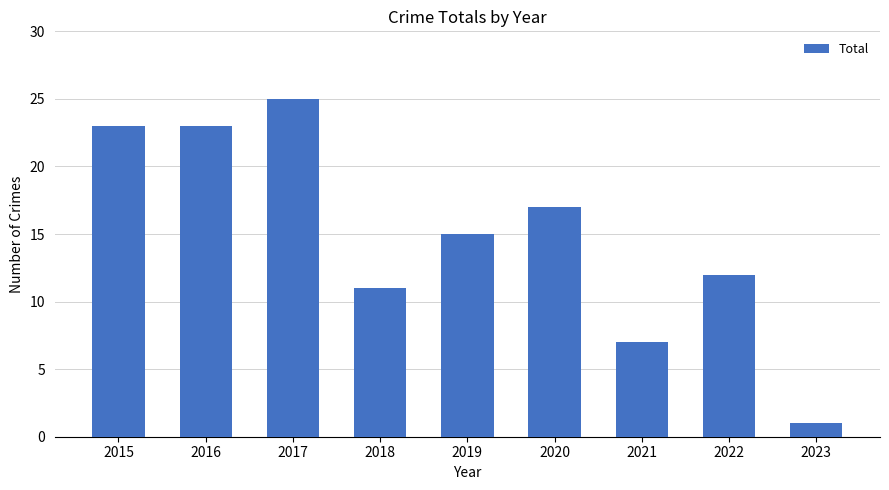

Is it true that the value at 2022 is 18?

False